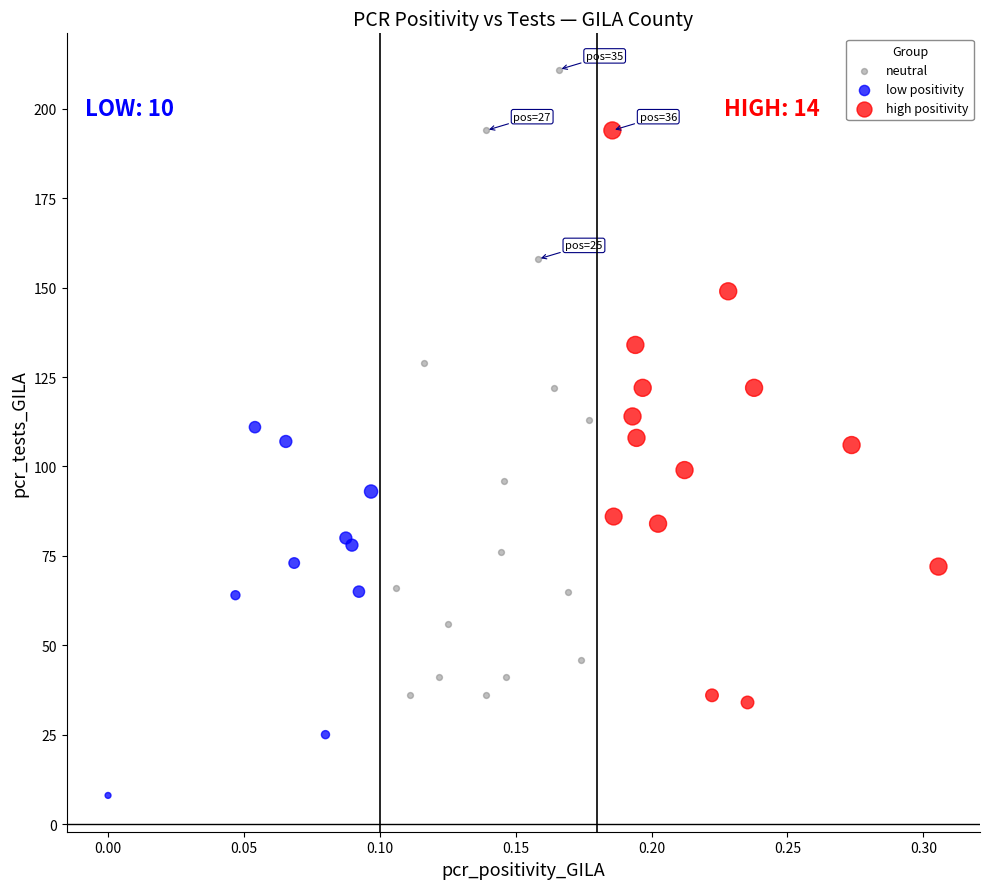

What are all the series names shown in the legend?

neutral, low positivity, high positivity